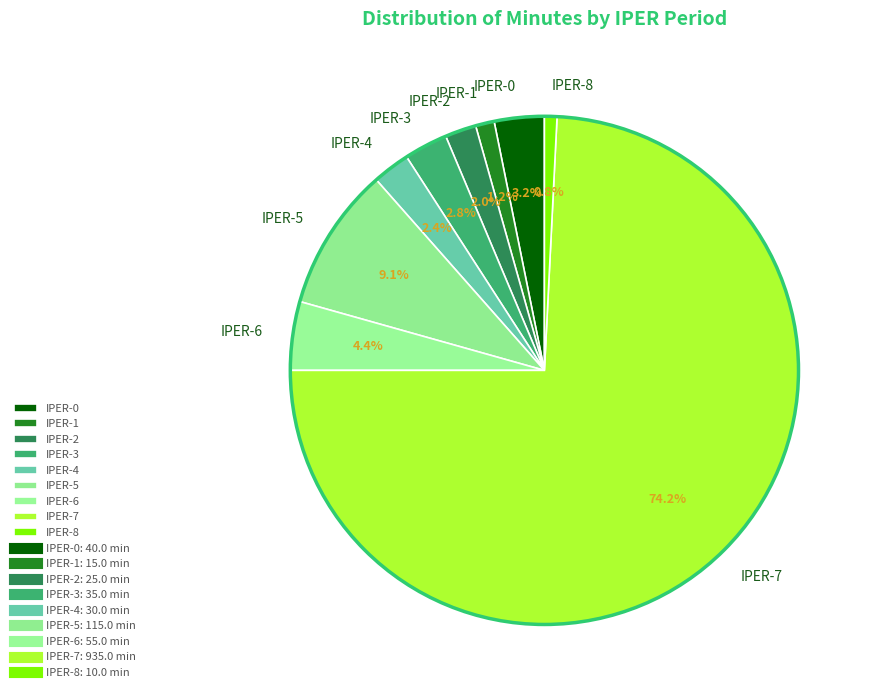

Is it true that IPER-4 is 2% of the pie?

True